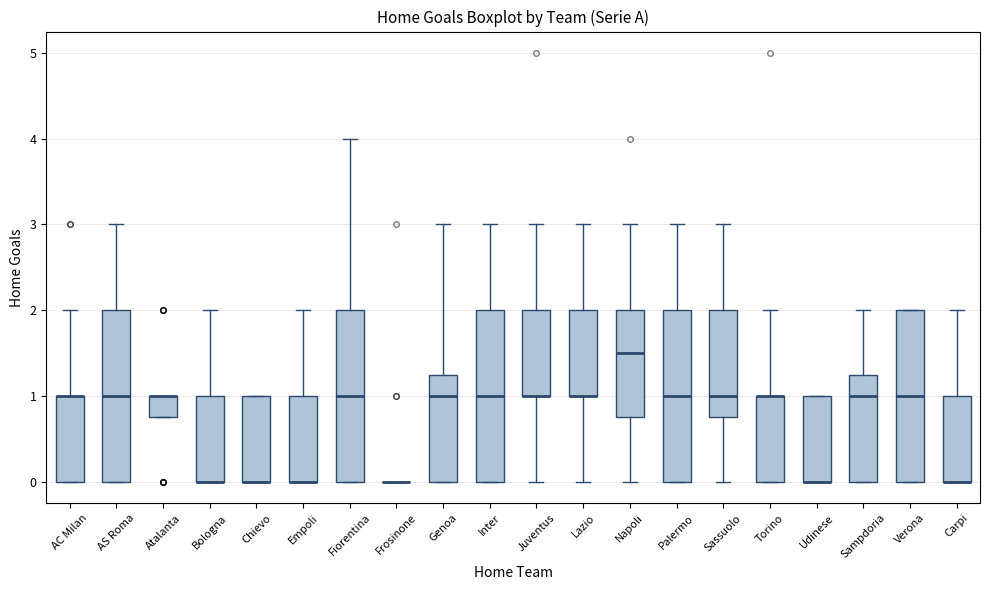

Reading left to right, read every box against the y-axis: the position of its median line, the range the box covers, and the ends of its whiskers. The values are not printed on the chart, so give them approximately, as read against the axis.

AC Milan: median 1.0 (drawn on the box's upper edge), box 0.0 to 1.0, whiskers 0.0 to 2.0
AS Roma: median 1.0, box 0.0 to 2.0, whiskers 0.0 to 3.0
Atalanta: median 1.0 (drawn on the box's upper edge), box 0.8 to 1.0, whiskers 0.8 to 1.0
Bologna: median 0.0 (drawn on the box's lower edge), box 0.0 to 1.0, whiskers 0.0 to 2.0
Chievo: median 0.0 (drawn on the box's lower edge), box 0.0 to 1.0, whiskers 0.0 to 1.0
Empoli: median 0.0 (drawn on the box's lower edge), box 0.0 to 1.0, whiskers 0.0 to 2.0
Fiorentina: median 1.0, box 0.0 to 2.0, whiskers 0.0 to 4.0
Frosinone: box collapsed to a line at 0.0, whiskers 0.0 to 0.0
Genoa: median 1.0, box 0.0 to 1.3, whiskers 0.0 to 3.0
Inter: median 1.0, box 0.0 to 2.0, whiskers 0.0 to 3.0
Juventus: median 1.0 (drawn on the box's lower edge), box 1.0 to 2.0, whiskers 0.0 to 3.0
Lazio: median 1.0 (drawn on the box's lower edge), box 1.0 to 2.0, whiskers 0.0 to 3.0
Napoli: median 1.5, box 0.8 to 2.0, whiskers 0.0 to 3.0
Palermo: median 1.0, box 0.0 to 2.0, whiskers 0.0 to 3.0
Sassuolo: median 1.0, box 0.8 to 2.0, whiskers 0.0 to 3.0
Torino: median 1.0 (drawn on the box's upper edge), box 0.0 to 1.0, whiskers 0.0 to 2.0
Udinese: median 0.0 (drawn on the box's lower edge), box 0.0 to 1.0, whiskers 0.0 to 1.0
Sampdoria: median 1.0, box 0.0 to 1.3, whiskers 0.0 to 2.0
Verona: median 1.0, box 0.0 to 2.0, whiskers 0.0 to 2.0
Carpi: median 0.0 (drawn on the box's lower edge), box 0.0 to 1.0, whiskers 0.0 to 2.0